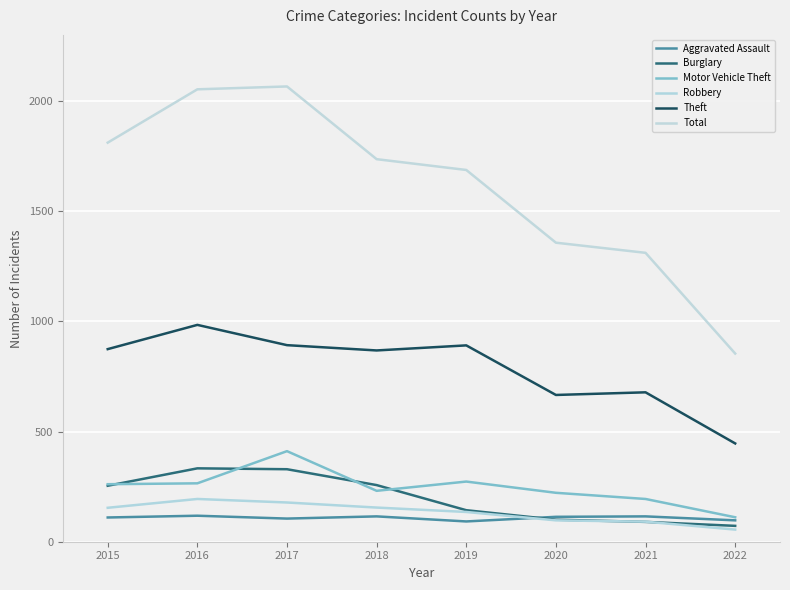

What is the difference between the maximum and minimum values in the Burglary series?

261